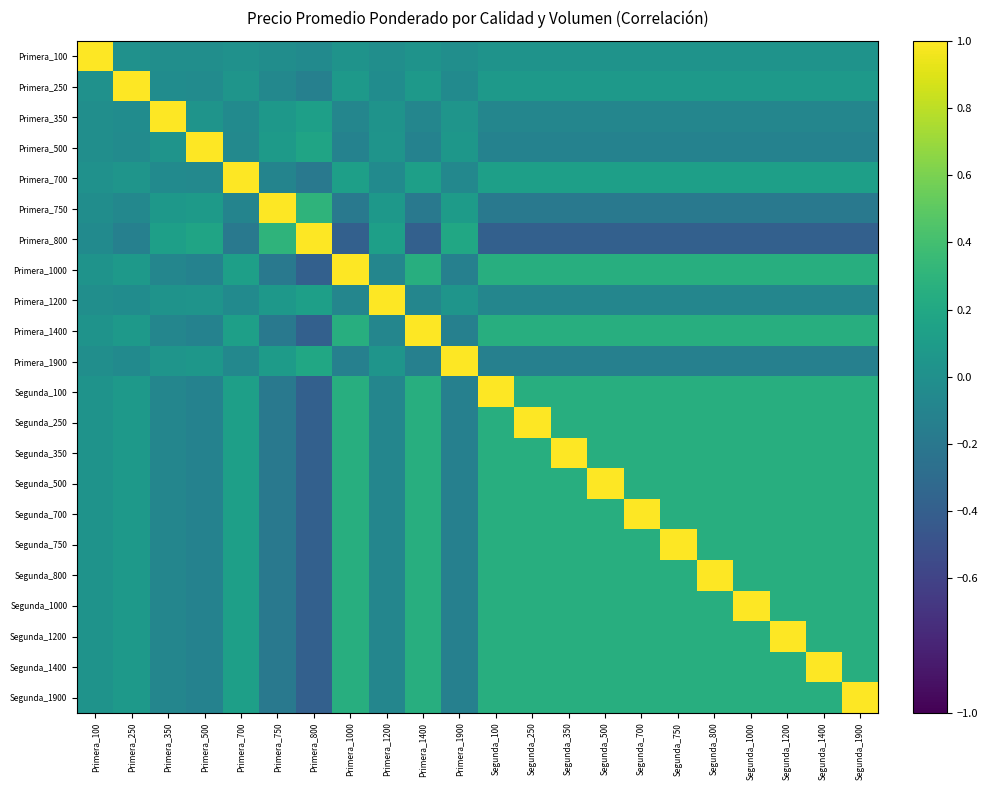

How many series are shown in this chart?

22